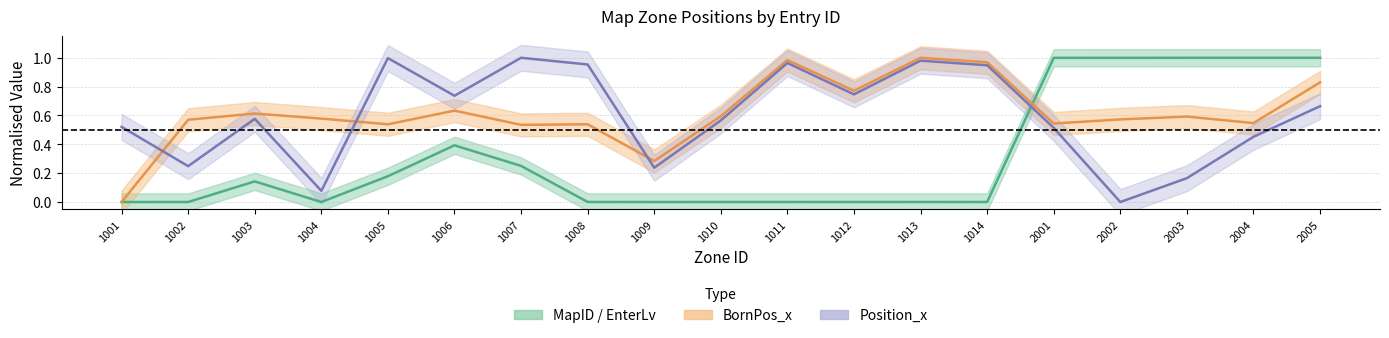

What is the value of the Position_x point at the 11th from the left?

1.0